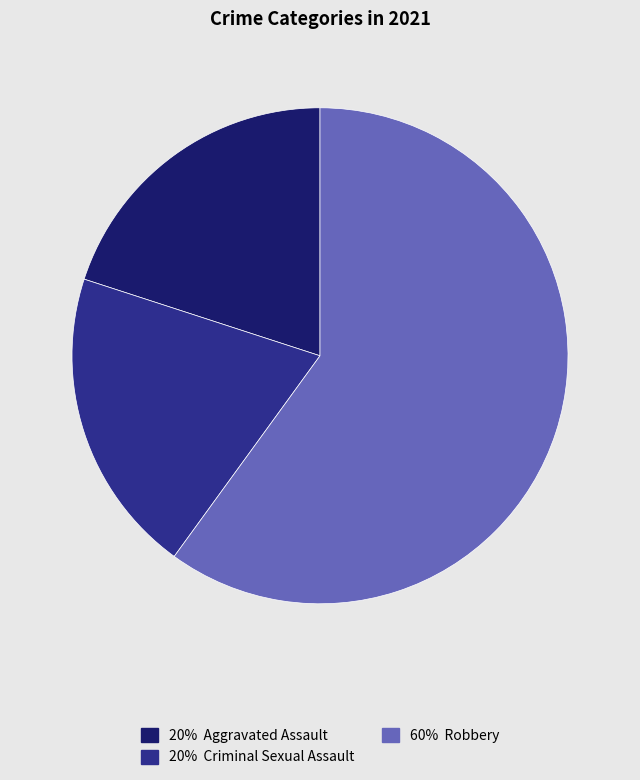

Is there a majority slice in this chart?

Yes